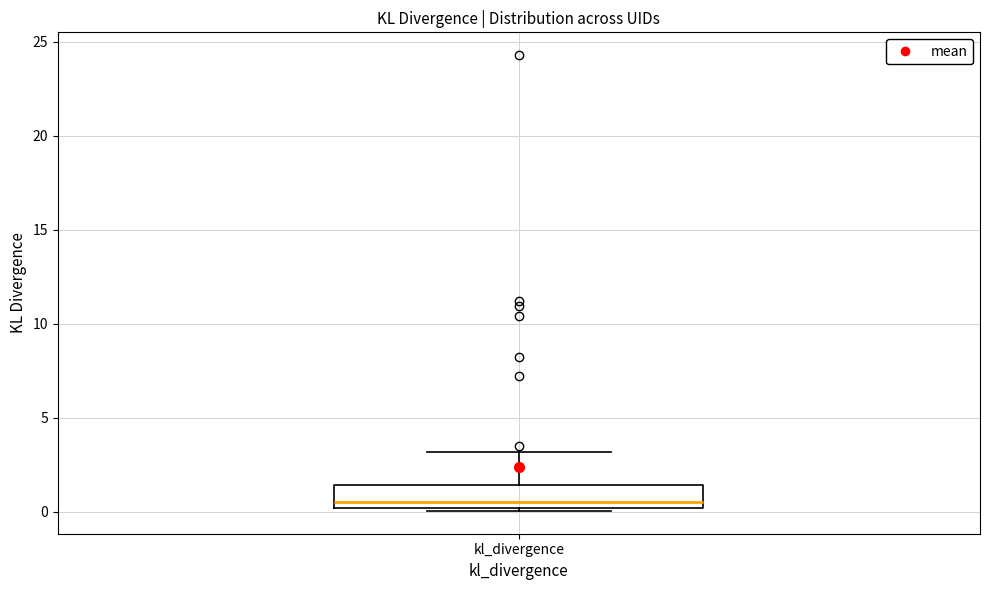

Read this box plot against the y-axis: the position of the median line, the range covered by the box, and the ends of both whiskers. The values are not printed on the chart, so give them approximately, as read against the axis.

median 0.5, box 0.0 to 1.5, whiskers 0.0 (just below the box's lower edge) to 3.0